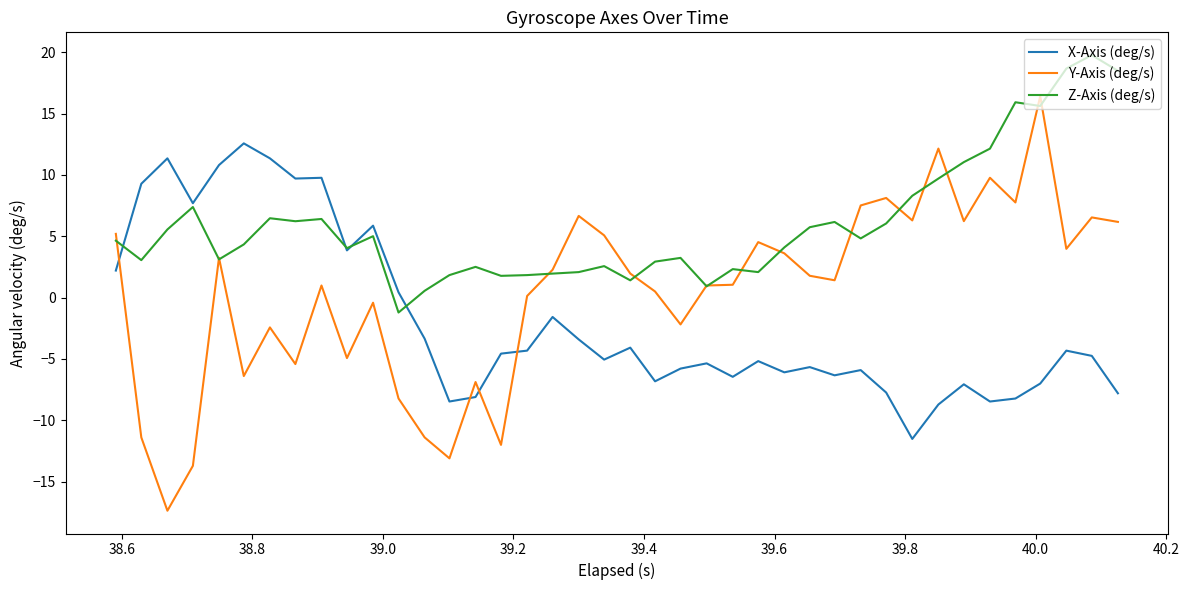

What is the minimum value for X-Axis (deg/s)?

-11.5